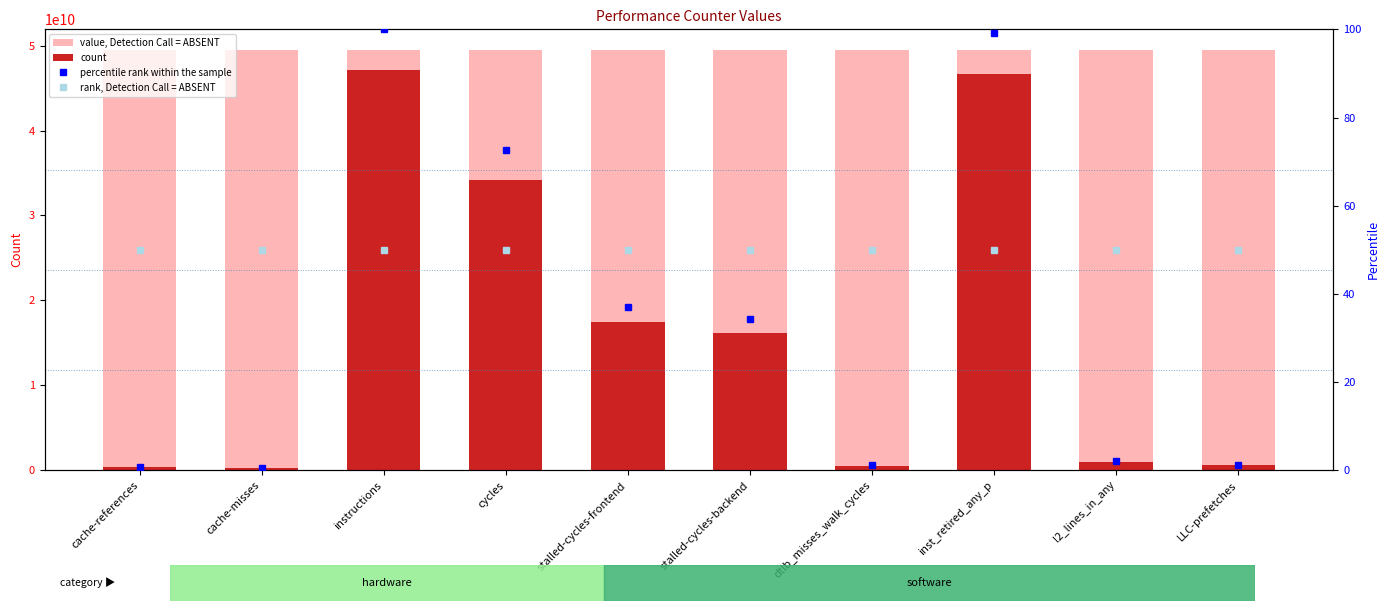

What is the total value across all series at LLC-prefetches?

50044411558.0